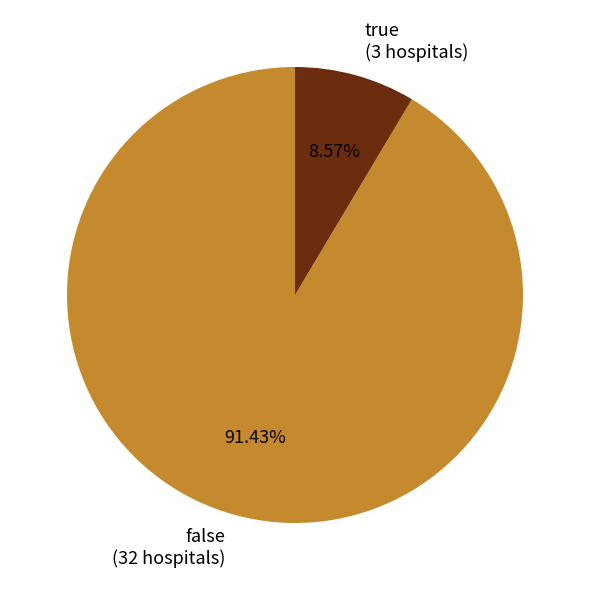

What is the largest slice in the pie chart?

false